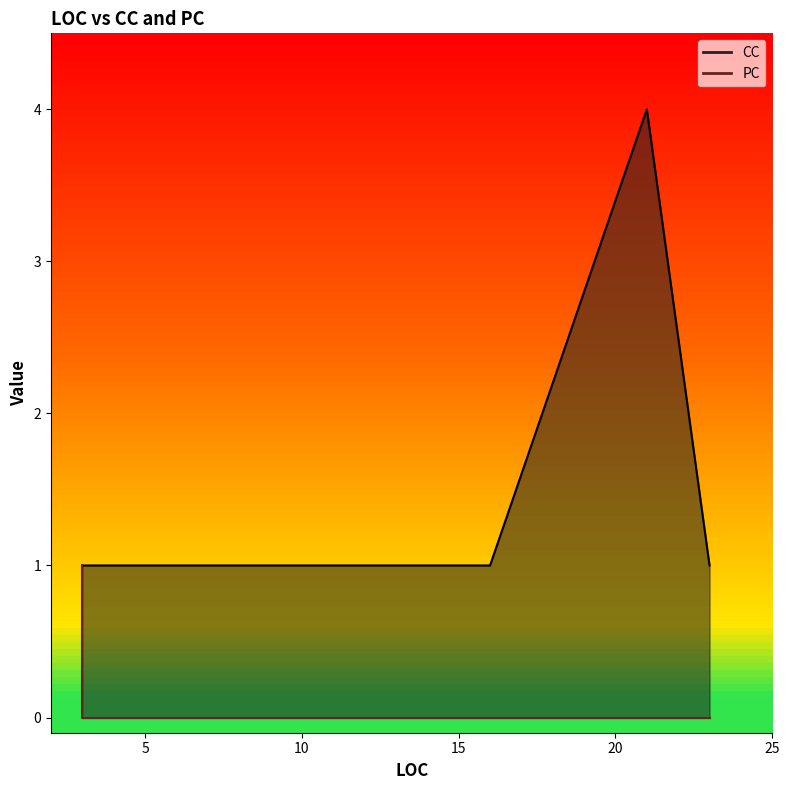

The value at 6 is 0. True or false?

True